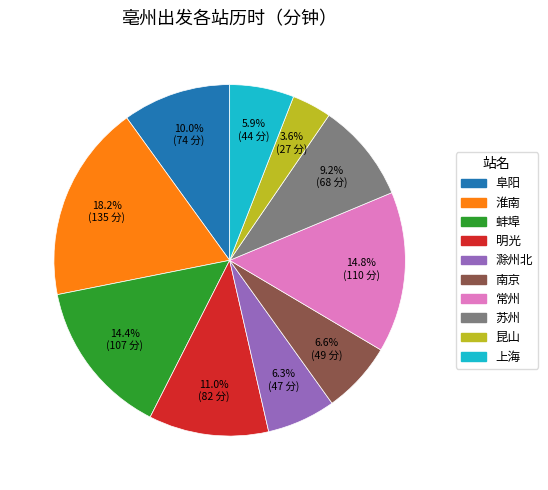

Does 明光 represent more than half of the total?

No